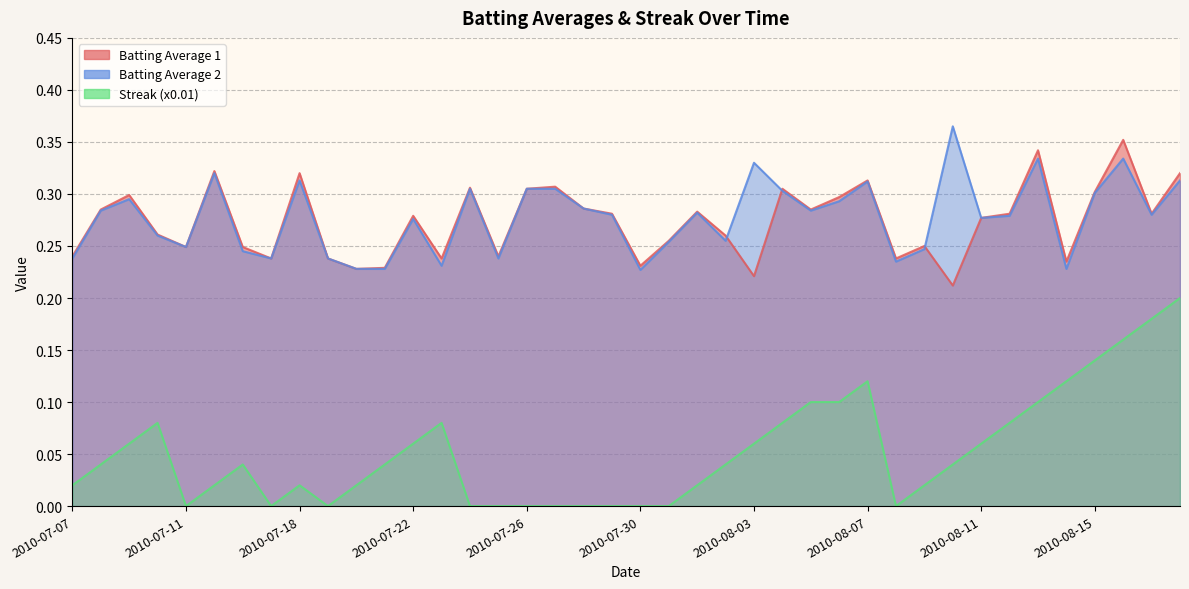

Which category has the lowest value in the Batting Average 2 series?

2010-07-30